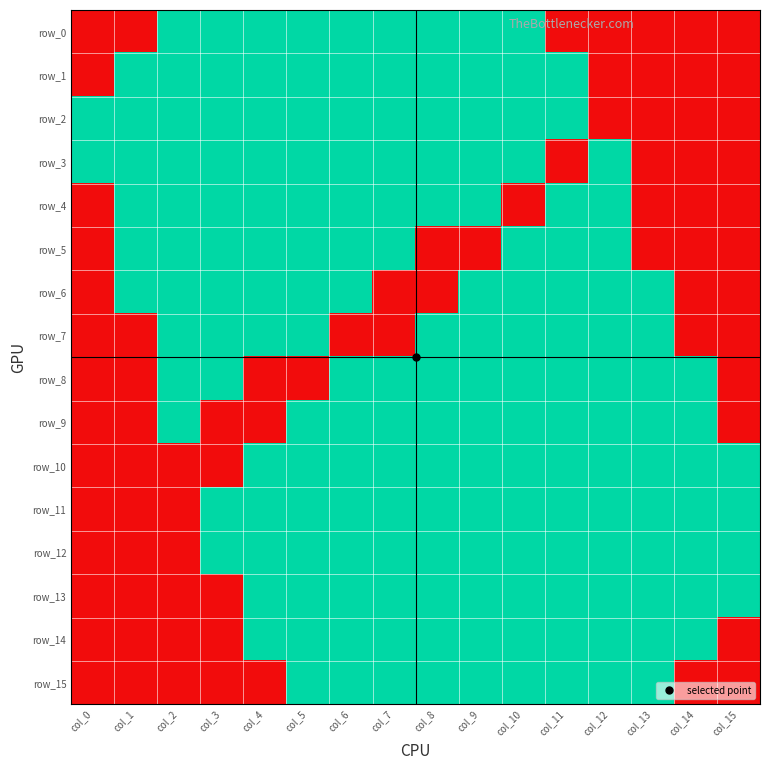

How many values in row_6 are above zero?

11